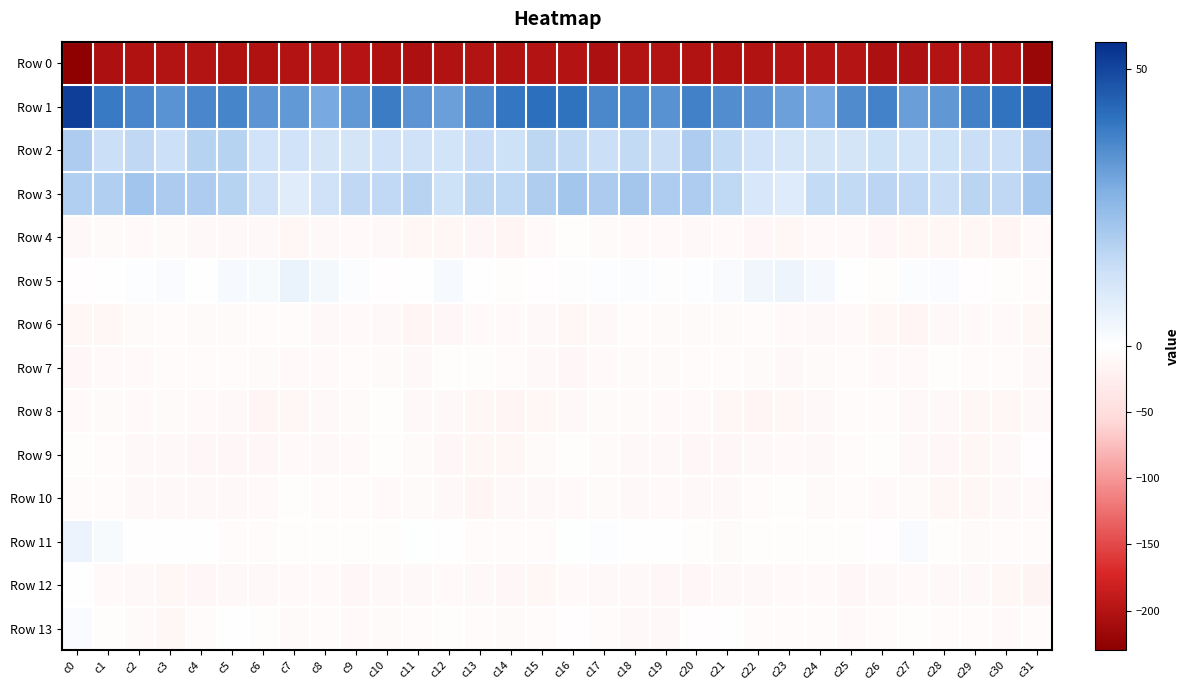

Reading left to right, what are all the values shown in this chart?

Row 0: c0=-227.1	c1=-204.9	c2=-202.9	c3=-200.5	c4=-201.0	c5=-202.2	c6=-202.7	c7=-199.5	c8=-198.8	c9=-198.3	c10=-202.7	c11=-204.7	c12=-201.6	c13=-200.5	c14=-201.7	c15=-199.9	c16=-200.0	c17=-205.2	c18=-201.0	c19=-200.9	c20=-201.5	c21=-202.9	c22=-201.5	c23=-199.0	c24=-198.6	c25=-199.1	c26=-204.8	c27=-203.9	c28=-200.3	c29=-201.0	c30=-202.1	c31=-219.1
Row 1: c0=51.6	c1=39.3	c2=36.8	c3=34.1	c4=36.8	c5=37.1	c6=33.7	c7=33.0	c8=29.2	c9=33.0	c10=38.9	c11=33.6	c12=31.5	c13=35.8	c14=40.2	c15=41.9	c16=40.8	c17=36.6	c18=36.2	c19=34.2	c20=37.8	c21=35.3	c22=33.9	c23=31.3	c24=29.5	c25=35.8	c26=37.8	c27=31.6	c28=33.1	c29=37.9	c30=40.7	c31=44.0
Row 2: c0=19.6	c1=13.9	c2=15.9	c3=13.6	c4=17.8	c5=17.8	c6=12.3	c7=12.1	c8=11.2	c9=11.2	c10=12.8	c11=12.6	c12=11.9	c13=14.4	c14=13.3	c15=16.4	c16=15.5	c17=13.8	c18=15.4	c19=14.0	c20=19.6	c21=15.1	c22=12.4	c23=11.1	c24=11.5	c25=11.3	c26=13.3	c27=11.9	c28=13.1	c29=14.0	c30=13.9	c31=19.7
Row 3: c0=18.9	c1=18.8	c2=21.8	c3=20.0	c4=19.8	c5=17.7	c6=12.8	c7=8.2	c8=12.8	c9=16.0	c10=15.8	c11=17.5	c12=13.5	c13=16.5	c14=16.2	c15=19.4	c16=21.6	c17=19.9	c18=21.3	c19=19.6	c20=19.7	c21=16.1	c22=10.4	c23=8.9	c24=15.1	c25=15.4	c26=16.8	c27=15.8	c28=14.1	c29=17.1	c30=16.1	c31=20.7
Row 4: c0=-9.6	c1=-6.8	c2=-7.9	c3=-7.0	c4=-9.6	c5=-9.1	c6=-10.1	c7=-13.0	c8=-9.4	c9=-7.8	c10=-10.4	c11=-11.8	c12=-12.9	c13=-11.3	c14=-14.9	c15=-7.8	c16=-4.3	c17=-7.1	c18=-7.7	c19=-7.7	c20=-9.8	c21=-8.9	c22=-11.5	c23=-12.3	c24=-7.7	c25=-8.8	c26=-11.2	c27=-12.8	c28=-12.0	c29=-12.6	c30=-14.3	c31=-8.2
Row 5: c0=-2.2	c1=0.2	c2=0.8	c3=1.3	c4=0.0	c5=2.2	c6=2.1	c7=5.6	c8=3.0	c9=0.9	c10=-2.2	c11=-0.9	c12=2.2	c13=-0.4	c14=-3.5	c15=-2.4	c16=0.6	c17=0.9	c18=1.0	c19=0.4	c20=0.9	c21=1.9	c22=3.9	c23=4.9	c24=2.5	c25=0.1	c26=-3.1	c27=0.9	c28=1.5	c29=-2.1	c30=-3.9	c31=-5.9
Row 6: c0=-13.0	c1=-12.4	c2=-6.9	c3=-5.6	c4=-6.8	c5=-6.4	c6=-6.0	c7=-6.3	c8=-10.5	c9=-8.7	c10=-9.4	c11=-14.7	c12=-10.8	c13=-8.3	c14=-7.9	c15=-10.6	c16=-11.8	c17=-10.3	c18=-5.5	c19=-6.8	c20=-6.5	c21=-6.5	c22=-5.3	c23=-8.2	c24=-10.0	c25=-8.1	c26=-12.0	c27=-14.0	c28=-9.5	c29=-8.1	c30=-8.9	c31=-12.2
Row 7: c0=-11.5	c1=-8.9	c2=-7.5	c3=-5.8	c4=-5.5	c5=-4.5	c6=-6.4	c7=-8.3	c8=-8.4	c9=-5.1	c10=-7.0	c11=-9.2	c12=-3.2	c13=-4.3	c14=-5.0	c15=-9.6	c16=-10.9	c17=-7.8	c18=-6.6	c19=-6.3	c20=-4.8	c21=-5.3	c22=-6.8	c23=-9.0	c24=-6.6	c25=-5.2	c26=-8.6	c27=-7.2	c28=-2.8	c29=-4.9	c30=-5.8	c31=-9.7
Row 8: c0=-8.2	c1=-6.8	c2=-7.3	c3=-6.7	c4=-8.6	c5=-10.2	c6=-14.7	c7=-12.9	c8=-10.6	c9=-6.5	c10=-4.1	c11=-9.1	c12=-10.2	c13=-12.2	c14=-13.6	c15=-12.5	c16=-9.7	c17=-6.8	c18=-6.6	c19=-7.7	c20=-8.7	c21=-12.3	c22=-14.5	c23=-11.9	c24=-9.4	c25=-4.7	c26=-5.4	c27=-10.2	c28=-10.6	c29=-13.0	c30=-13.2	c31=-9.8
Row 9: c0=-4.1	c1=-4.6	c2=-9.6	c3=-10.0	c4=-11.3	c5=-11.1	c6=-11.2	c7=-7.9	c8=-9.7	c9=-8.4	c10=-3.4	c11=-6.7	c12=-11.0	c13=-12.4	c14=-11.9	c15=-7.0	c16=-4.1	c17=-6.5	c18=-10.2	c19=-10.4	c20=-11.1	c21=-11.6	c22=-9.9	c23=-7.8	c24=-10.4	c25=-6.2	c26=-3.3	c27=-9.1	c28=-11.3	c29=-12.8	c30=-9.7	c31=-1.8
Row 10: c0=-6.1	c1=-5.5	c2=-9.5	c3=-9.4	c4=-9.5	c5=-9.9	c6=-7.2	c7=-3.6	c8=-6.1	c9=-5.8	c10=-7.3	c11=-6.5	c12=-9.7	c13=-13.9	c14=-10.7	c15=-10.7	c16=-7.2	c17=-6.9	c18=-10.4	c19=-8.7	c20=-9.9	c21=-9.6	c22=-5.1	c23=-4.2	c24=-6.8	c25=-5.7	c26=-7.7	c27=-6.7	c28=-12.2	c29=-12.6	c30=-10.1	c31=-7.4
Row 11: c0=5.1	c1=2.1	c2=0.2	c3=-0.2	c4=-1.5	c5=-5.5	c6=-4.9	c7=-3.3	c8=-3.0	c9=-2.7	c10=-3.3	c11=0.3	c12=-0.6	c13=-6.3	c14=-5.9	c15=-4.9	c16=0.2	c17=0.6	c18=-0.1	c19=0.1	c20=-3.0	c21=-6.4	c22=-3.7	c23=-3.3	c24=-2.9	c25=-3.1	c26=-2.7	c27=1.7	c28=-3.5	c29=-6.5	c30=-5.8	c31=-6.1
Row 12: c0=-0.7	c1=-8.1	c2=-9.2	c3=-12.1	c4=-11.0	c5=-10.7	c6=-9.6	c7=-8.3	c8=-7.5	c9=-11.2	c10=-10.4	c11=-9.3	c12=-9.0	c13=-9.2	c14=-11.0	c15=-12.2	c16=-7.4	c17=-9.5	c18=-10.3	c19=-11.7	c20=-11.2	c21=-10.4	c22=-9.1	c23=-7.6	c24=-8.8	c25=-11.6	c26=-9.7	c27=-8.4	c28=-9.7	c29=-9.0	c30=-13.2	c31=-15.8
Row 13: c0=1.3	c1=-4.2	c2=-6.8	c3=-12.0	c4=-5.2	c5=-0.2	c6=-3.2	c7=-6.5	c8=-5.4	c9=-7.7	c10=-7.1	c11=-5.0	c12=-4.2	c13=-4.7	c14=-6.5	c15=-4.7	c16=-2.3	c17=-5.6	c18=-9.1	c19=-10.6	c20=-2.7	c21=0.0	c22=-5.2	c23=-5.8	c24=-6.1	c25=-8.1	c26=-5.8	c27=-3.9	c28=-4.9	c29=-4.7	c30=-7.7	c31=-5.9